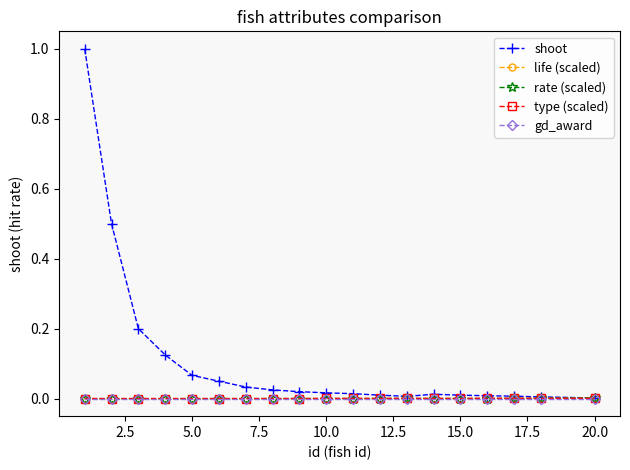

After their last crossing, which series has the higher values: gd_award or life (scaled)?

gd_award